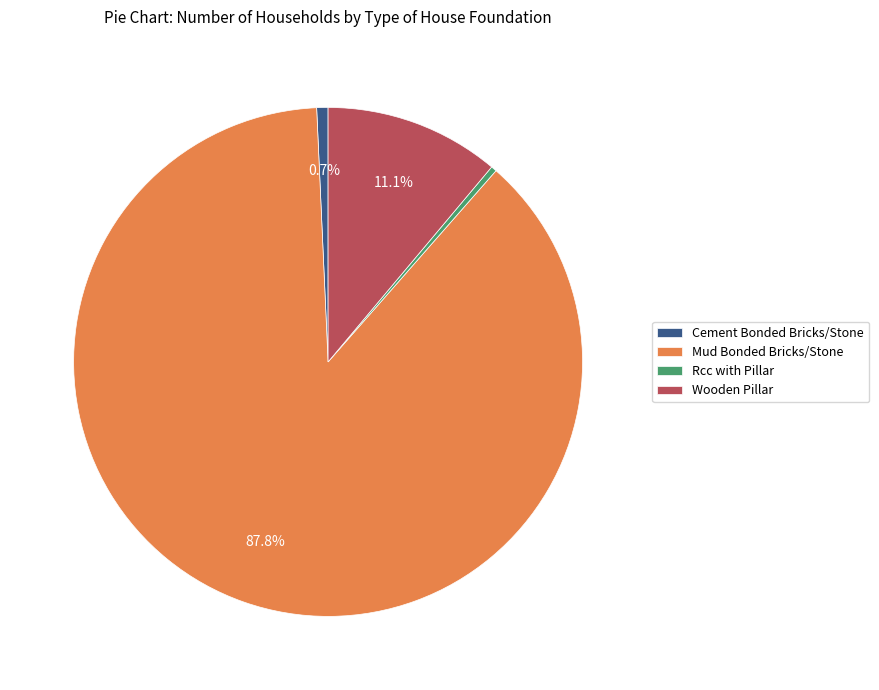

True or false: Mud Bonded Bricks/Stone accounts for 88% of the total.

True